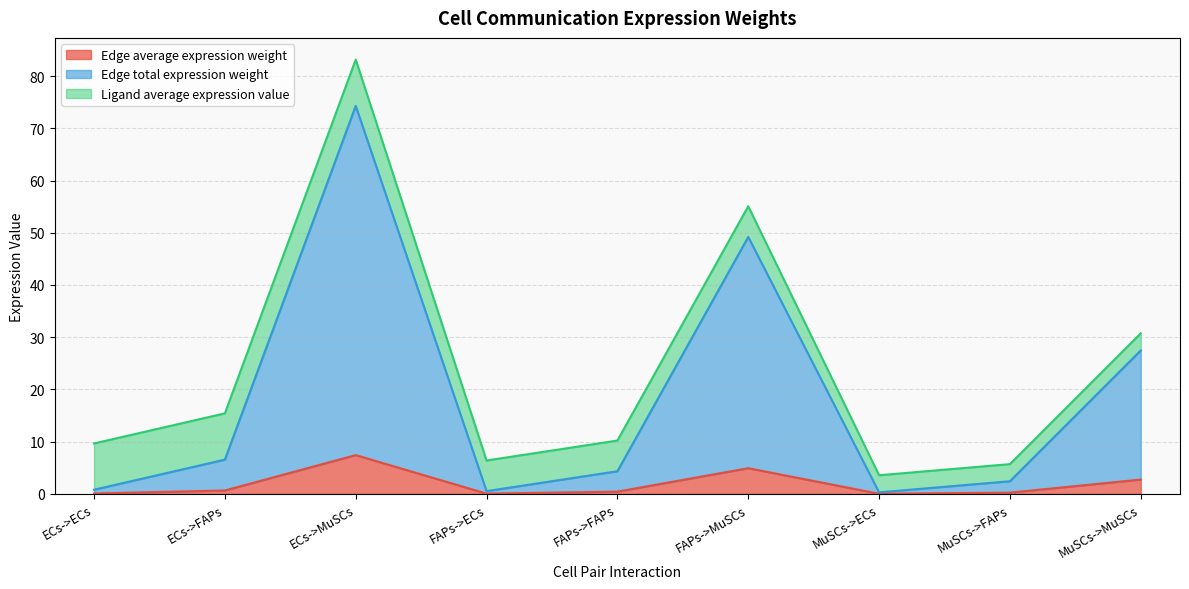

What is the difference between the Edge average expression weight values at FAPs->ECs and MuSCs->MuSCs?

2.7